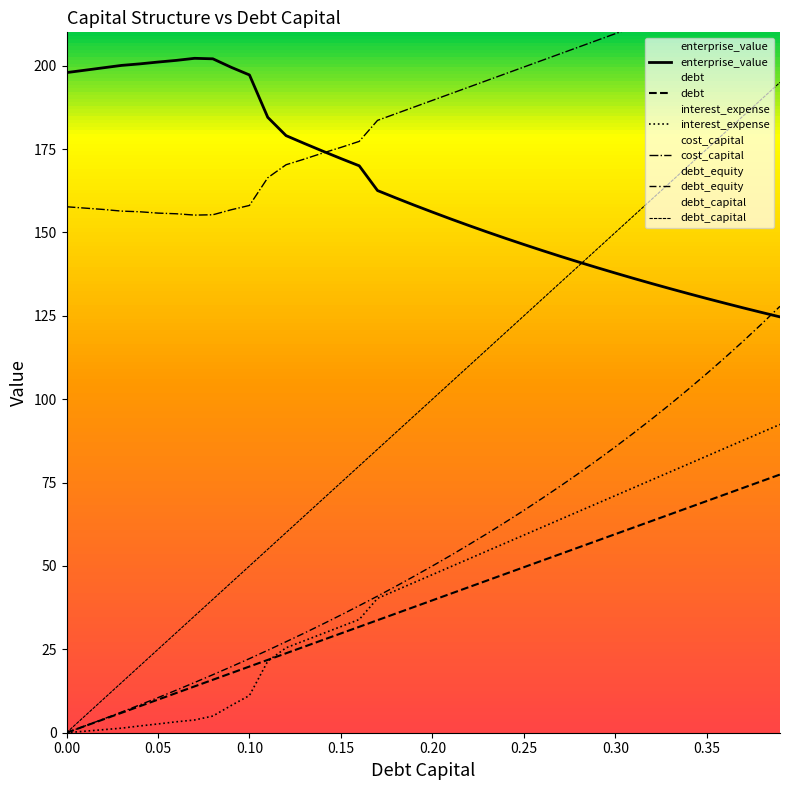

Is this an area chart (filled region under the line)?

No